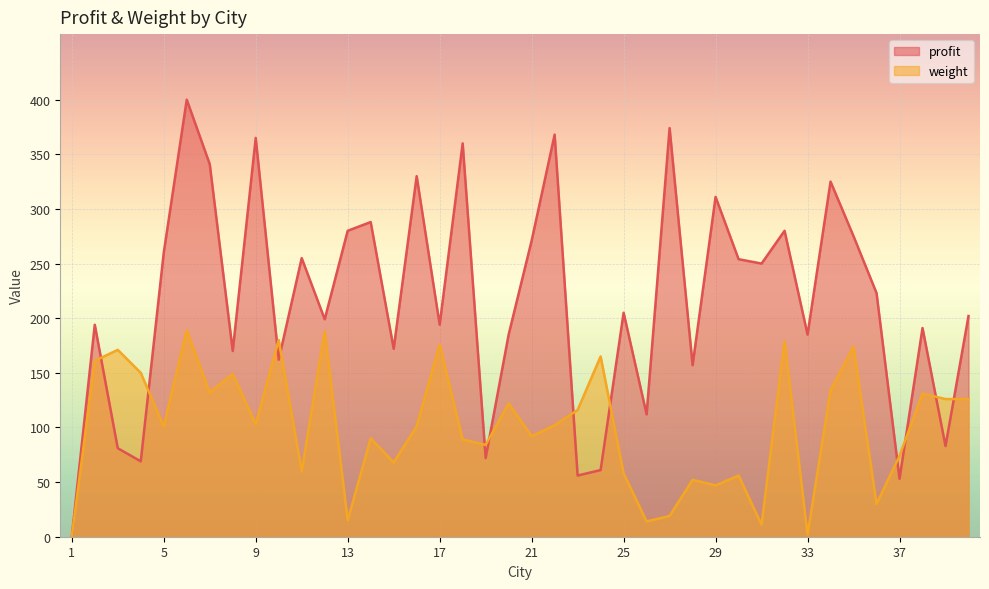

Which series changed the most between 14 and 27?

profit